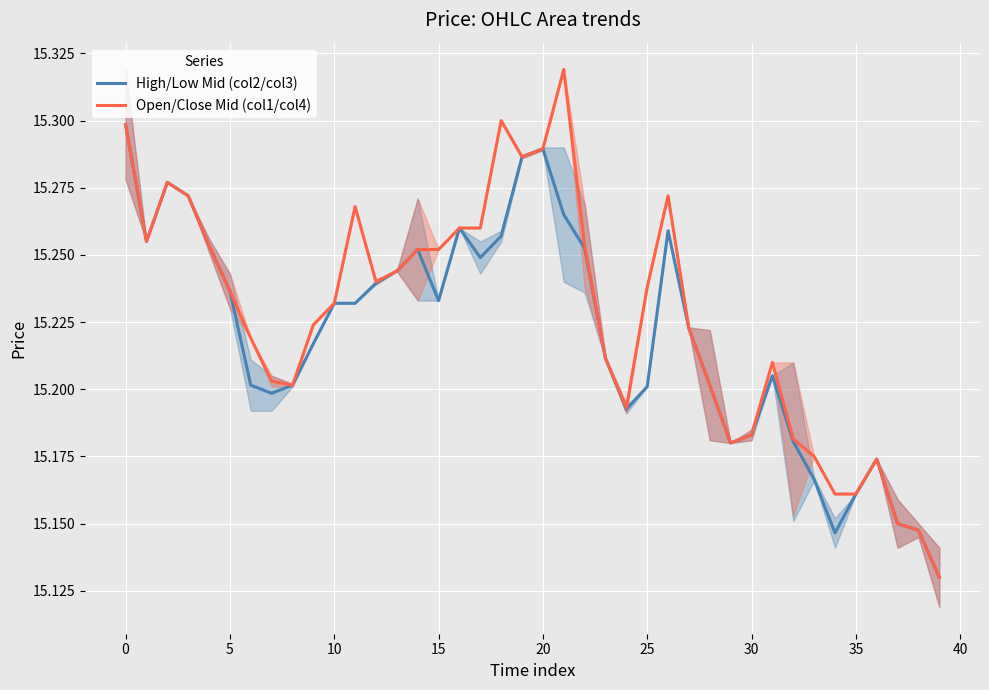

True or false: Open/Close Mid (col1/col4) and High/Low Mid (col2/col3) intersect in this chart.

False